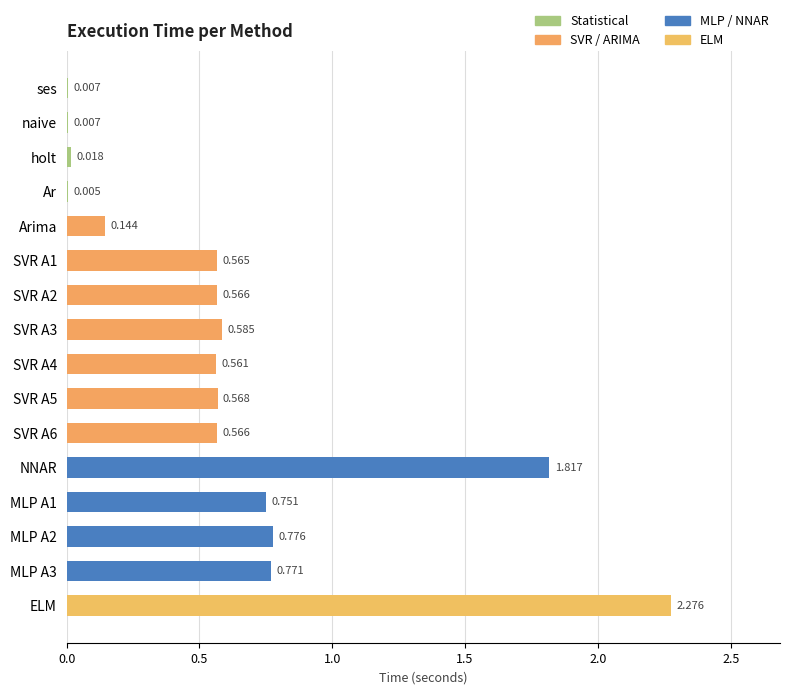

Rank the categories by value from highest to lowest.

ELM, NNAR, MLP A2, MLP A3, MLP A1, SVR A3, SVR A5, SVR A2, SVR A6, SVR A1, SVR A4, Arima, holt, ses, naive, Ar